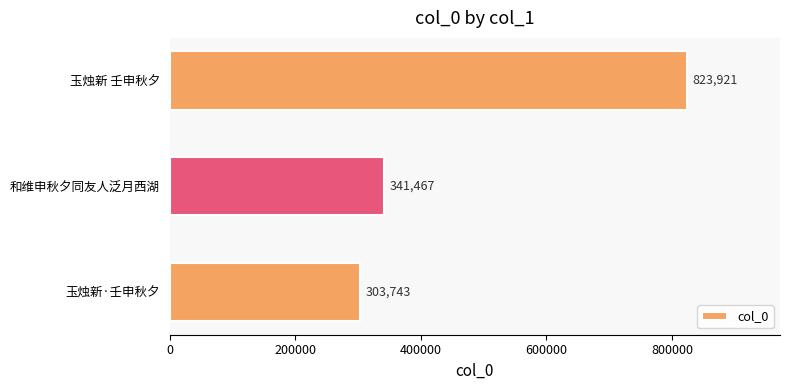

Rank the categories by value from lowest to highest.

玉烛新·壬申秋夕, 和维申秋夕同友人泛月西湖, 玉烛新 壬申秋夕